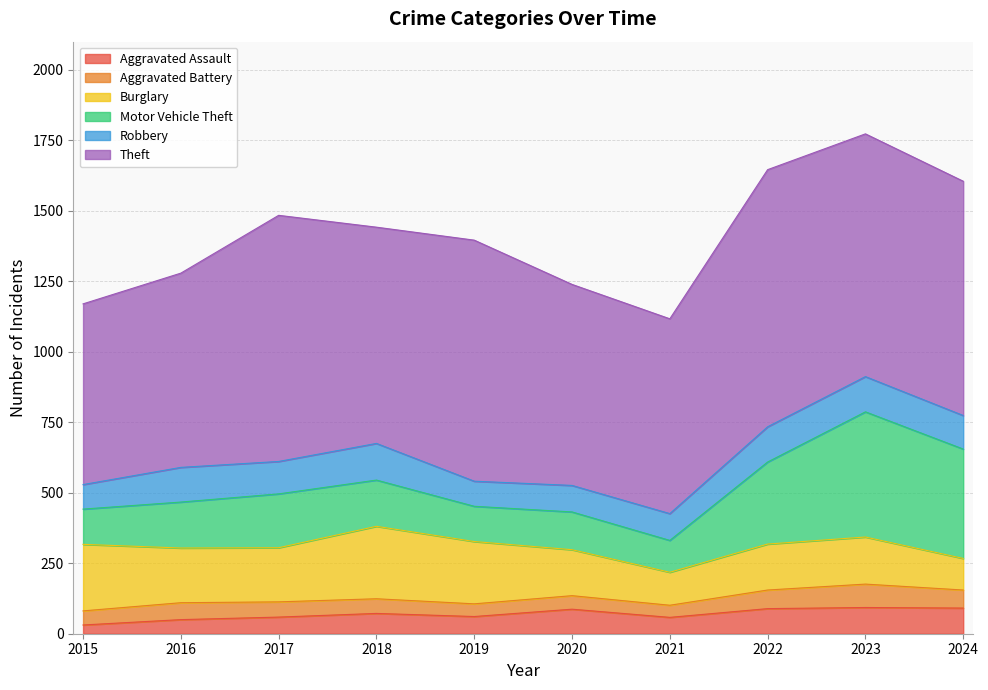

How many data points in Burglary are less than 192?

5